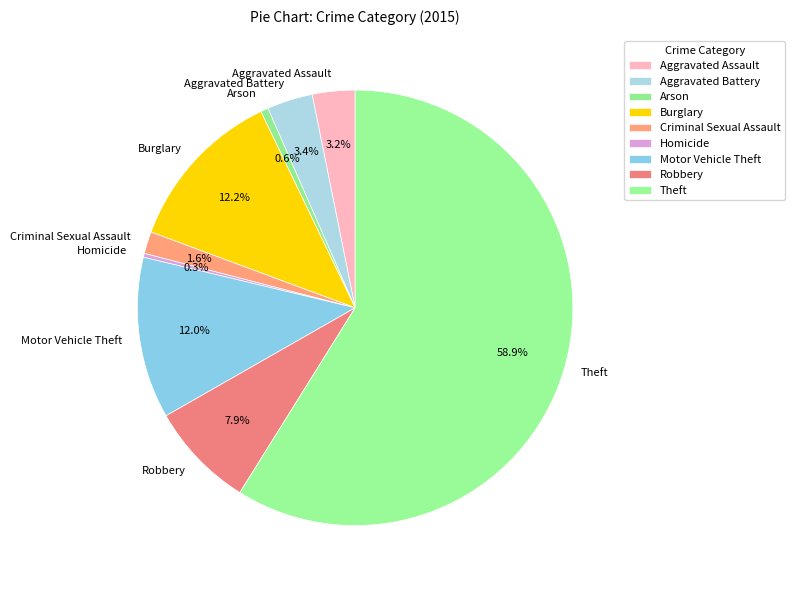

How many segments does this pie chart have?

9